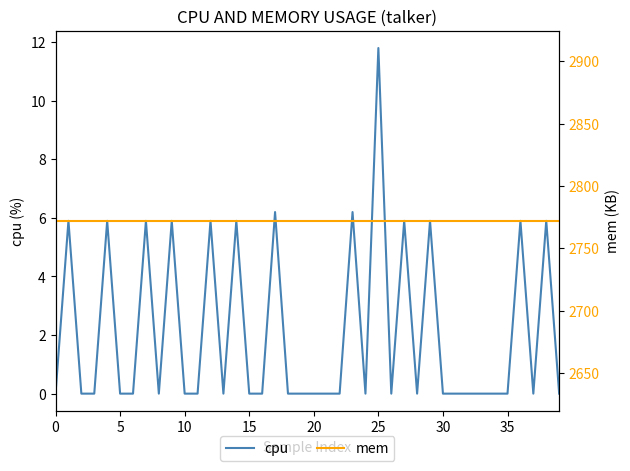

How many values in cpu are above zero?

13